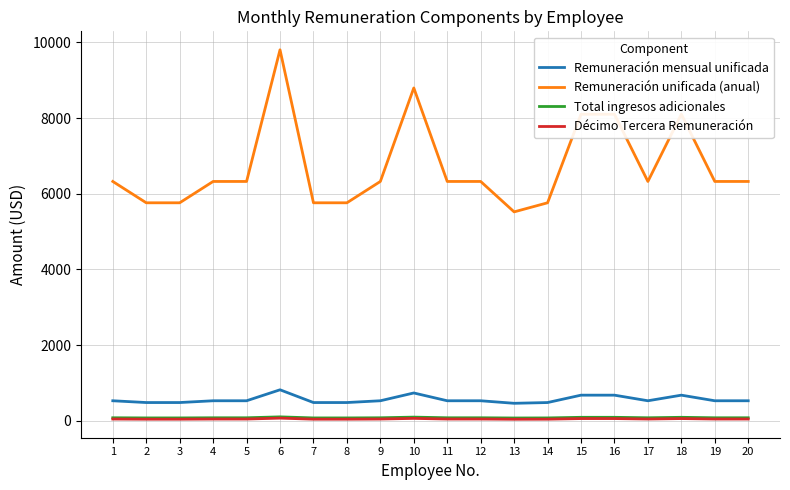

What is the maximum value shown in the chart?

9804.0